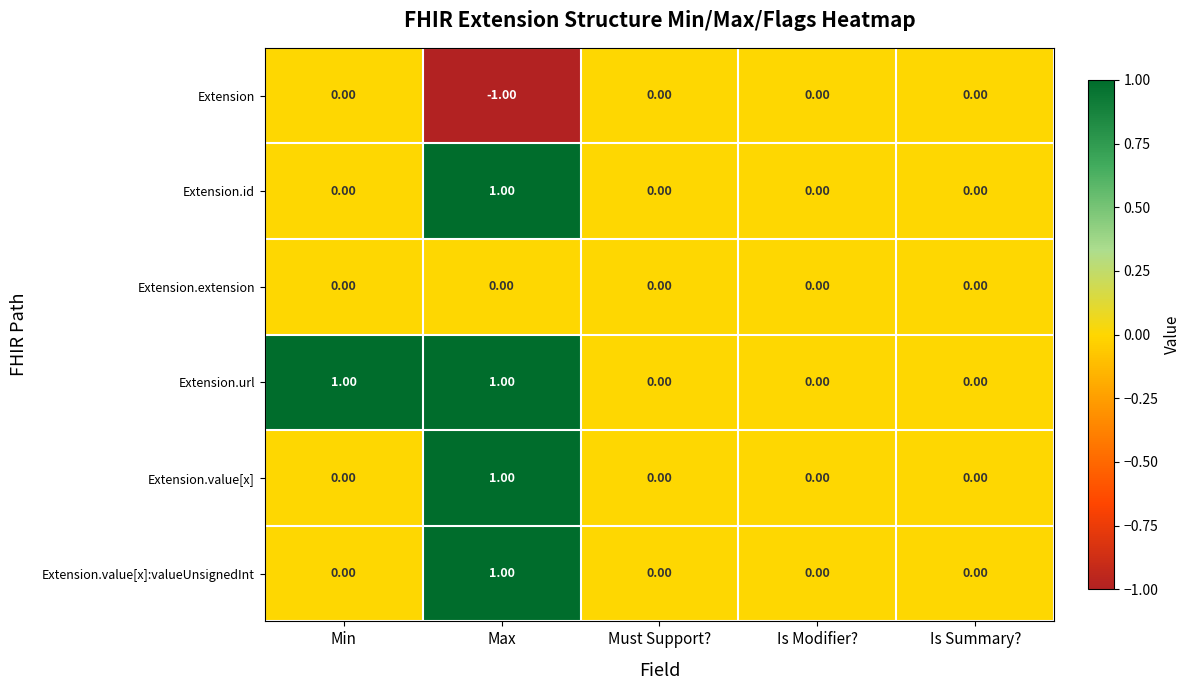

Between Min and Is Modifier?, which series saw the biggest shift?

Extension.url